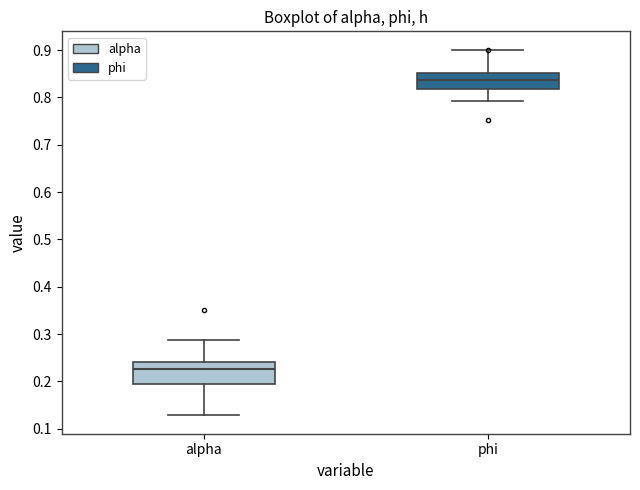

Which box is the tallest, from its lower edge to its upper edge?

alpha